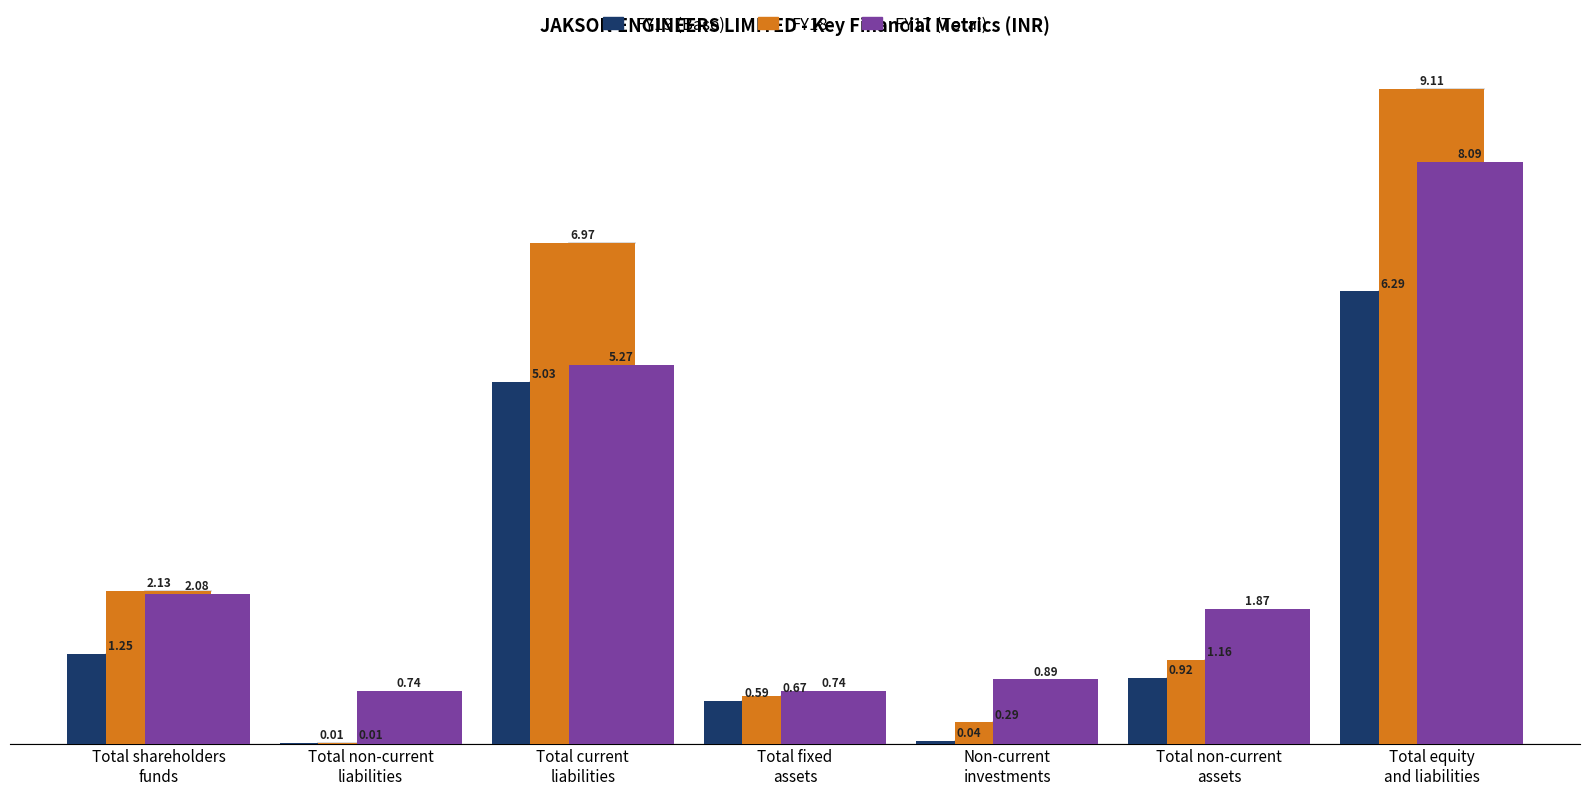

Which series has the largest total across all categories?

FY18